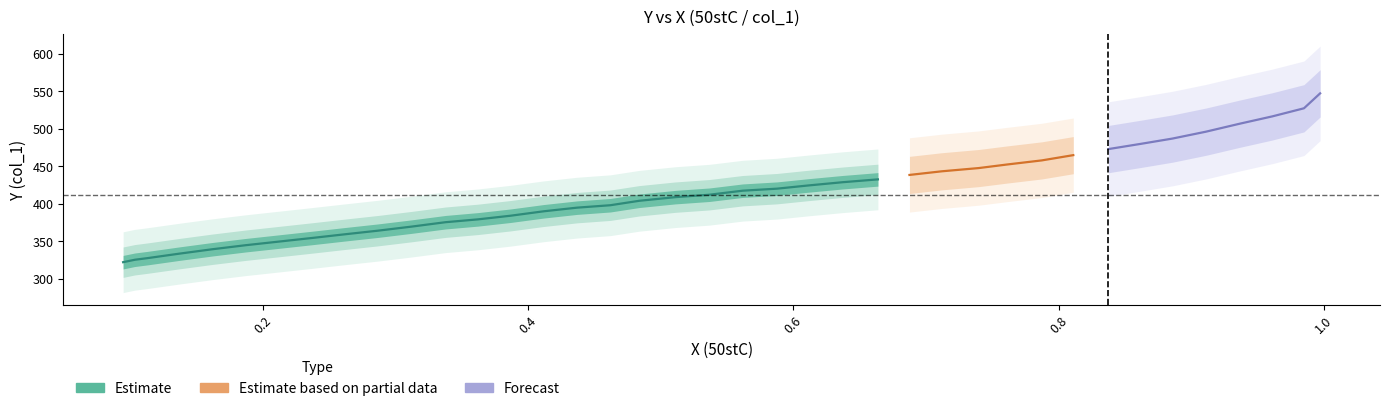

What is the maximum value shown in the chart?

547.4